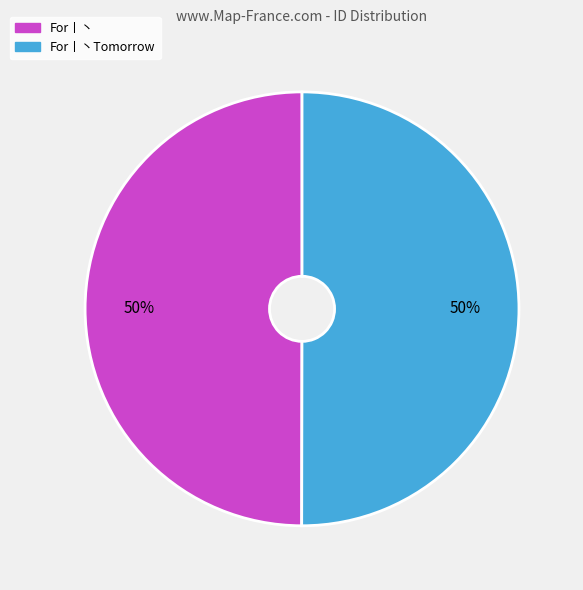

How many slices are in this pie chart?

2